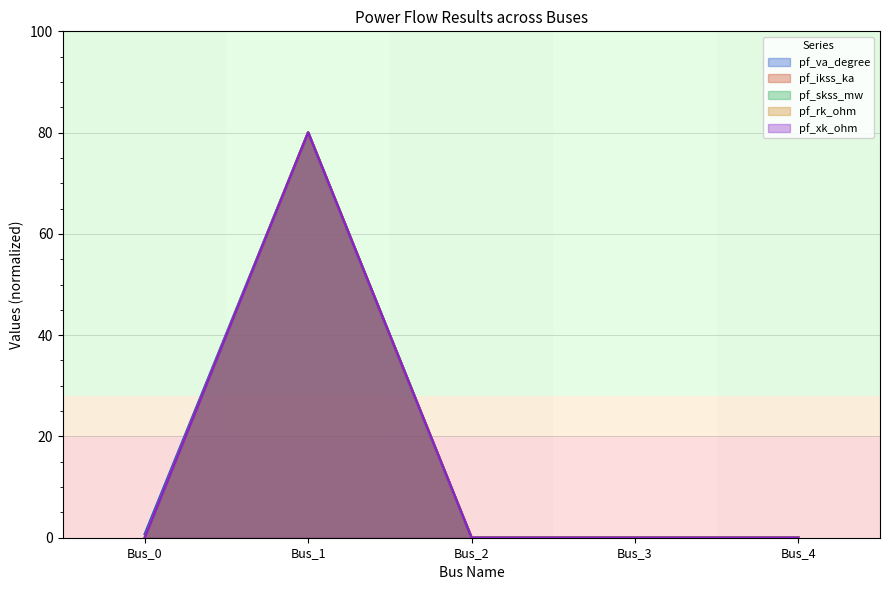

True or false: pf_va_degree and pf_ikss_ka intersect in this chart.

False